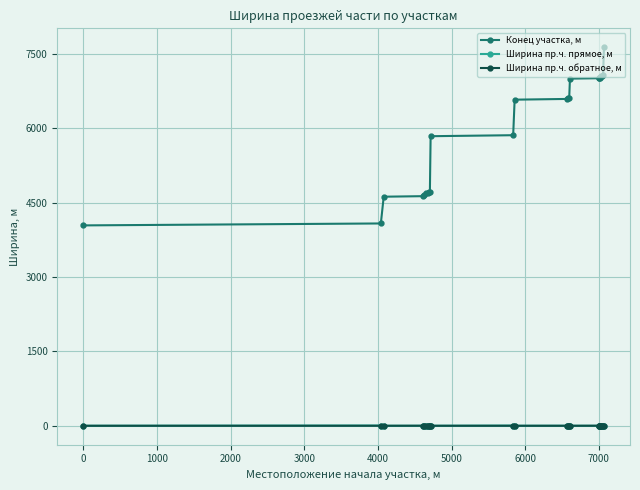

Rank the series by their maximum value, from highest to lowest.

Конец участка, м, Ширина пр.ч. прямое, м, Ширина пр.ч. обратное, м